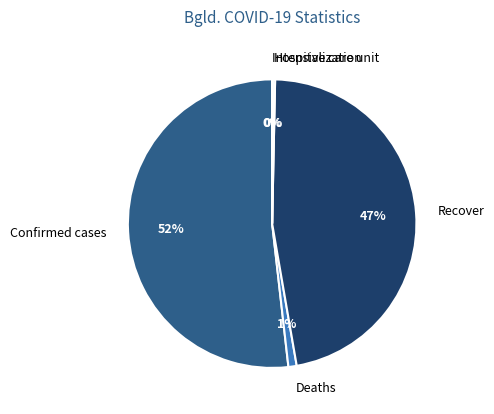

To the nearest percent, what percentage of the pie is Deaths?

1%